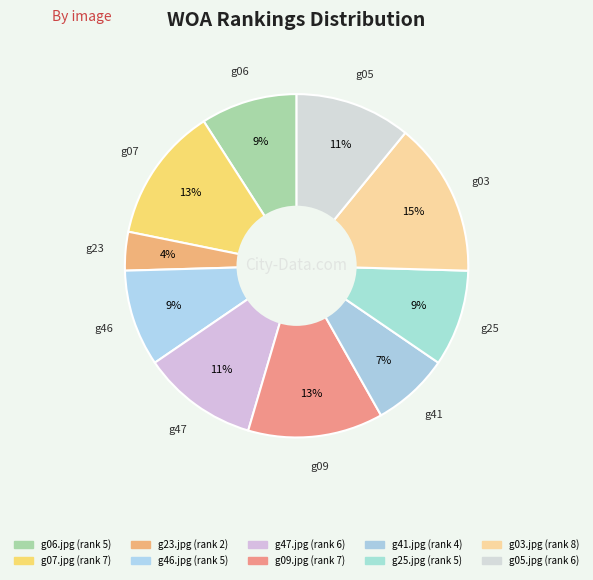

Count the number of slices in the pie.

10